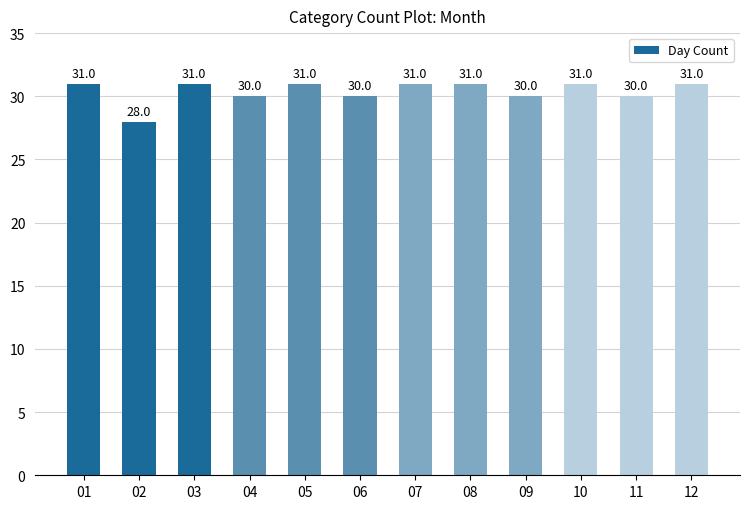

The chart shows a value of 12 at 07. True or false?

False